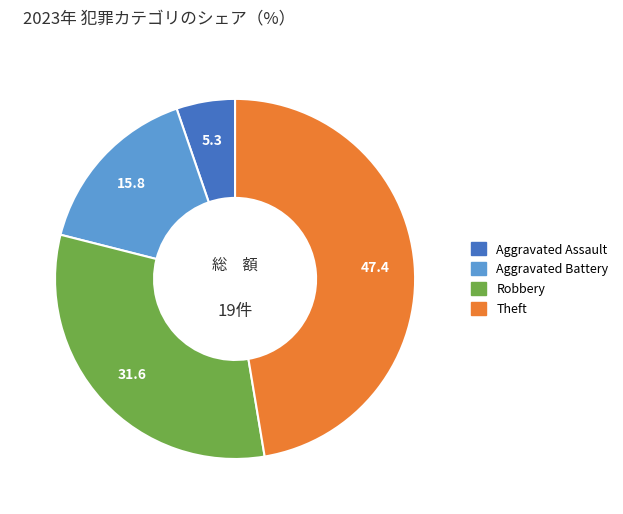

Is there a majority slice in this chart?

No